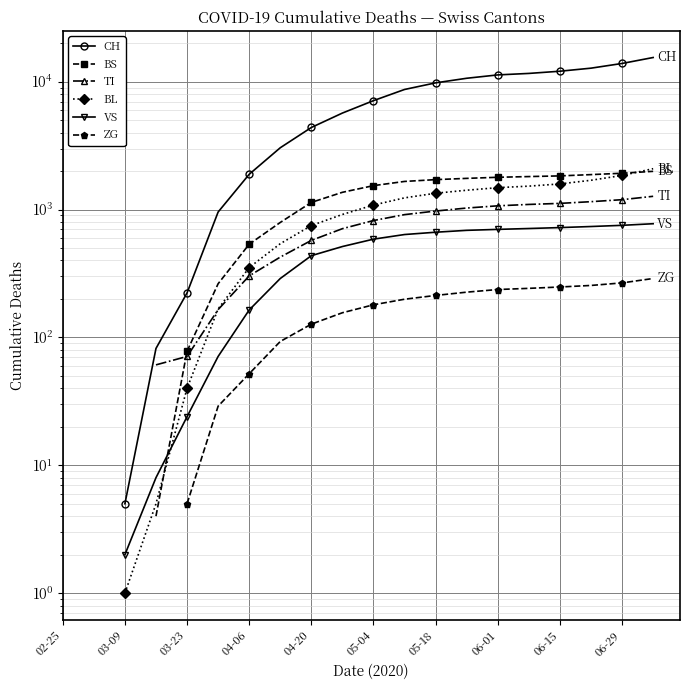

How many series are shown in this chart?

6